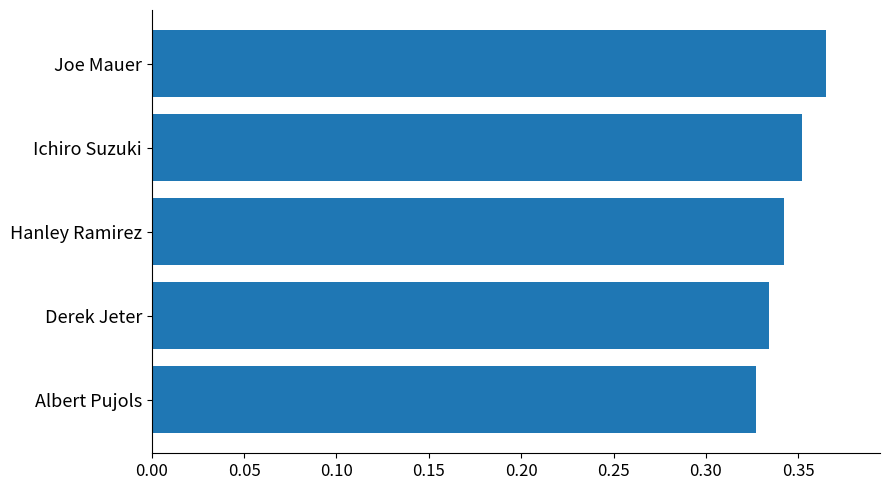

How many values are between 0 and 1?

5